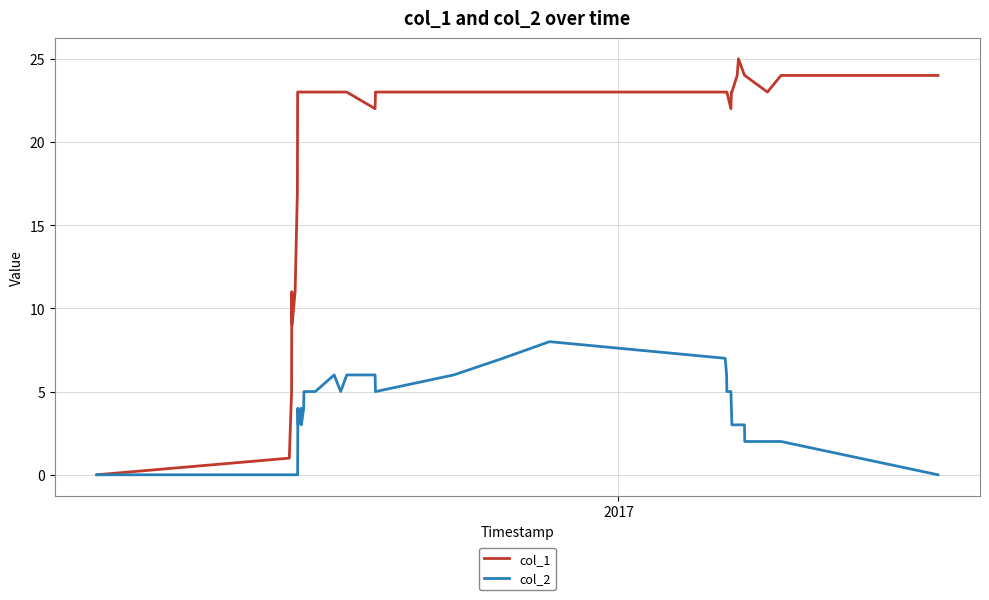

Rank the series by their maximum value, from lowest to highest.

col_2, col_1